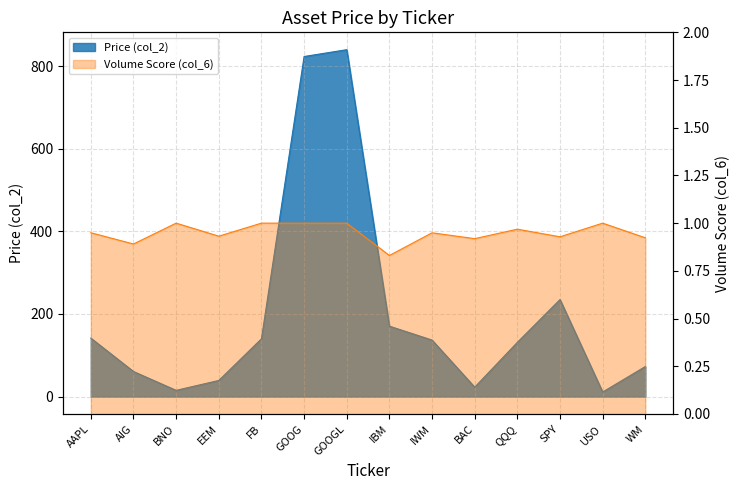

What is the spread (max minus min) of values at QQQ?

130.5